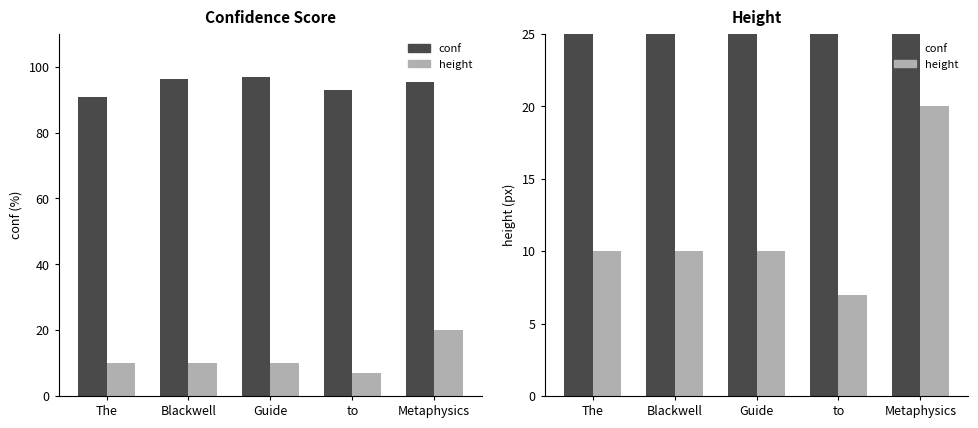

Reading left to right, list all the values displayed in this chart.

conf: The=90.8	Blackwell=96.3	Guide=96.9	to=92.8	Metaphysics=95.4
height: The=10.0	Blackwell=10.0	Guide=10.0	to=7.0	Metaphysics=20.0